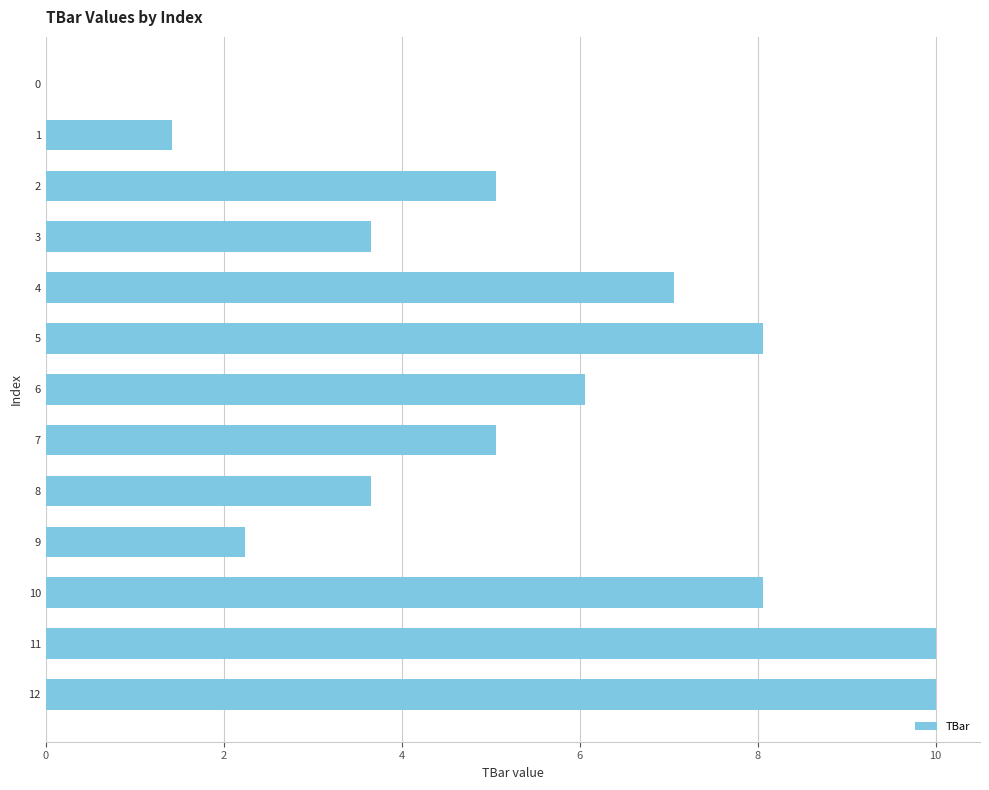

Reading top to bottom, extract all data points from this chart.

0=0.0	1=1.4	2=5.1	3=3.7	4=7.1	5=8.1	6=6.1	7=5.1	8=3.7	9=2.2	10=8.1	11=10.0	12=10.0